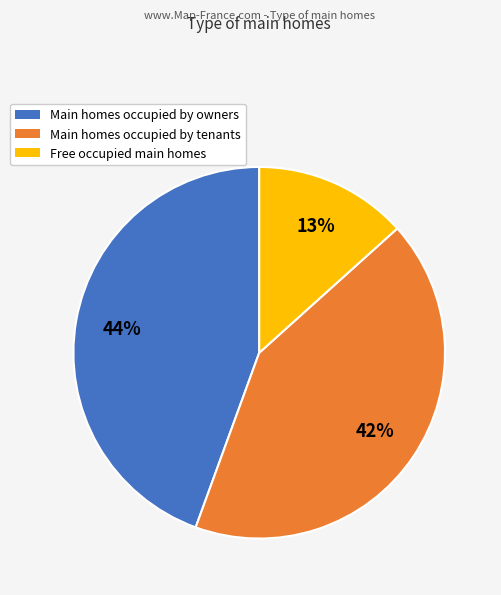

Between Free occupied main homes and Main homes occupied by owners, which is larger?

Main homes occupied by owners